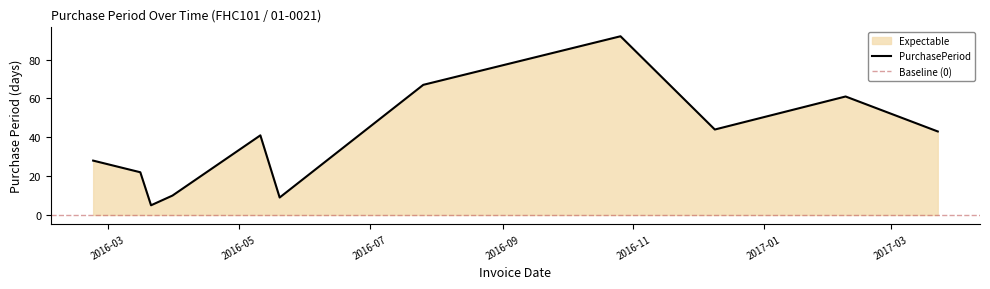

Reading right to left, what are all the values shown in this chart?

2017-03-23=43	2017-02-08=61	2016-12-09=44	2016-10-26=92	2016-07-26=67	2016-05-20=9	2016-05-11=41	2016-03-31=10	2016-03-21=5	2016-03-16=22	2016-02-23=28